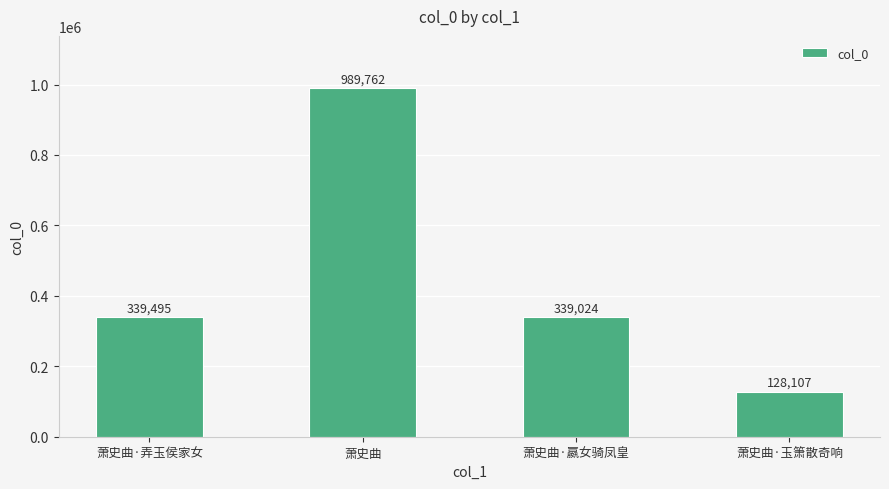

What is the average value?

449097